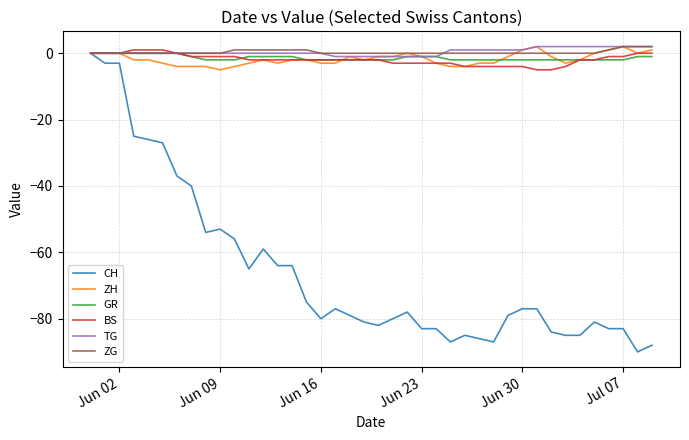

What is the smallest value displayed?

-90